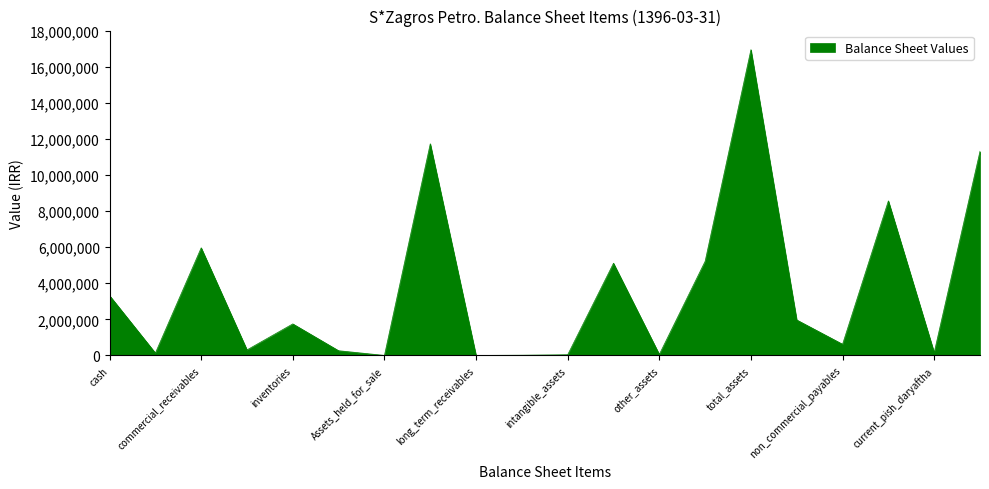

What is the difference between the maximum and minimum values?

16943496